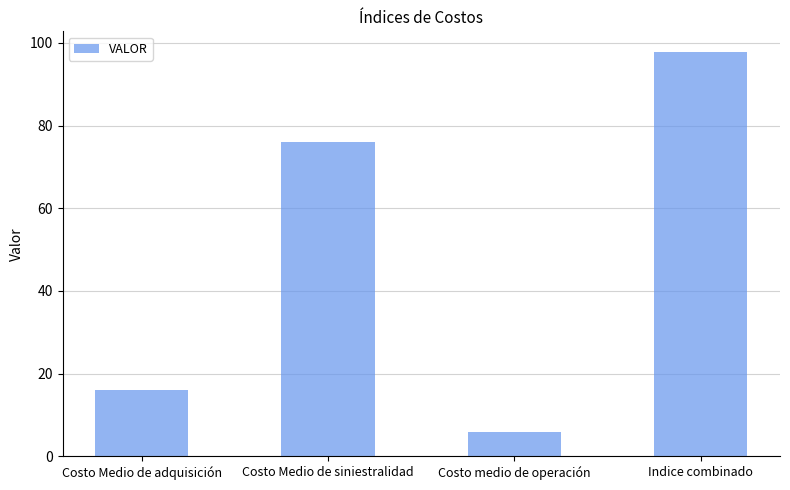

True or false: the data shows 1.9 at Costo medio de operación.

False